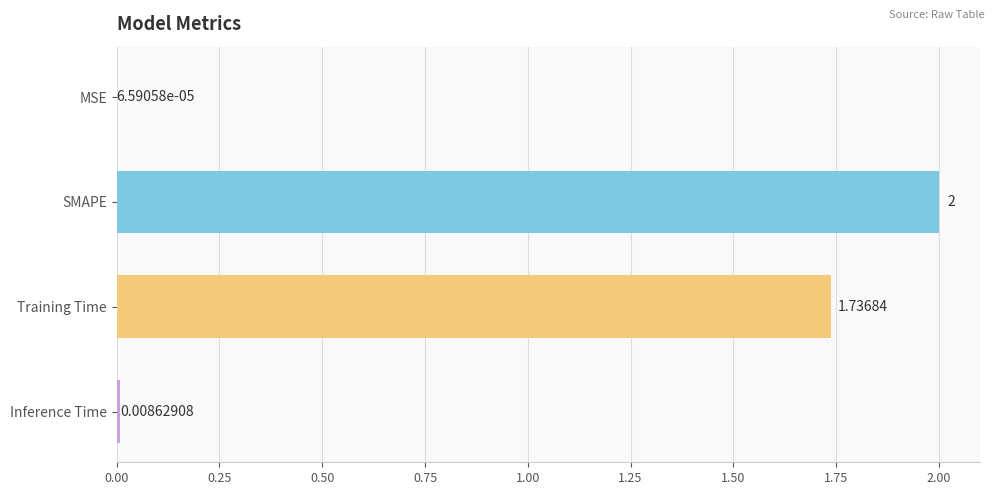

At which category does the chart reach its peak across all series?

SMAPE